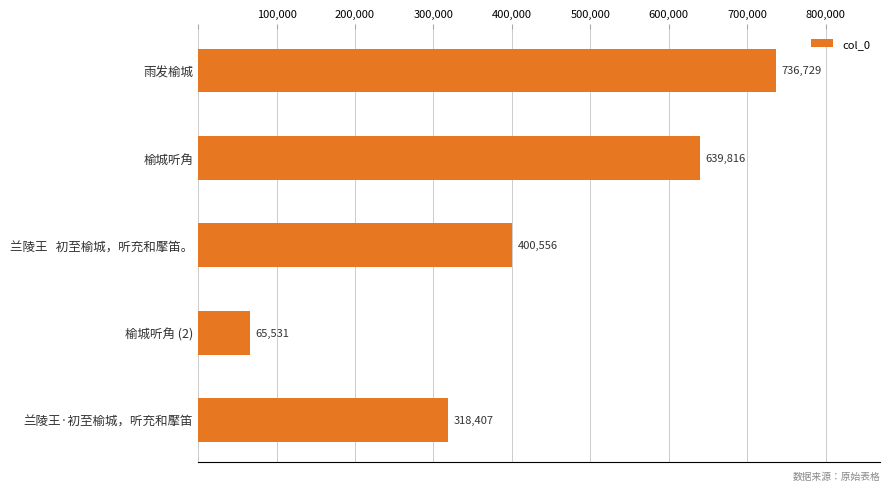

What is the greatest value displayed?

736729